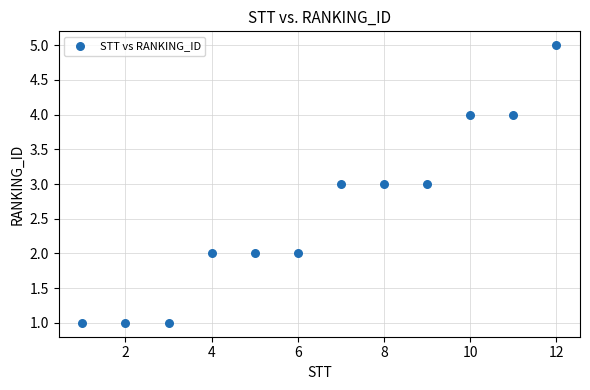

What is the average X value?

6